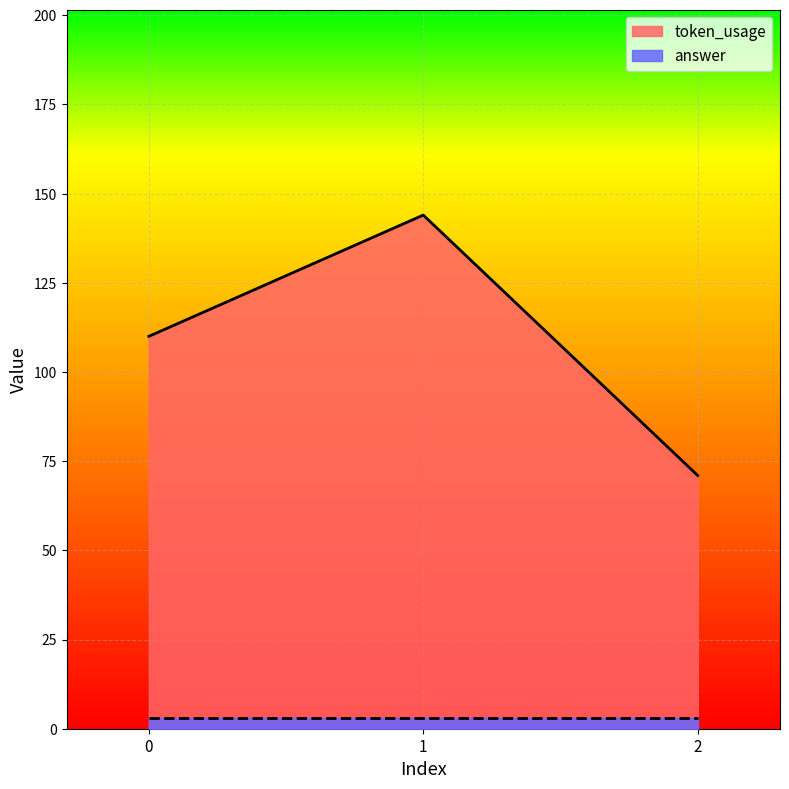

Is it true that the value at 1 is 87?

False